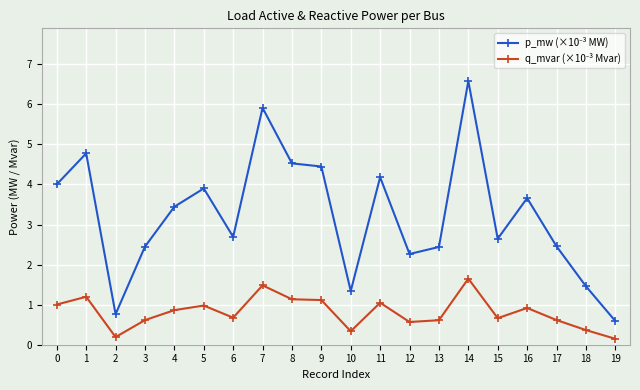

What is the spread (max minus min) of values at 10?

1.0